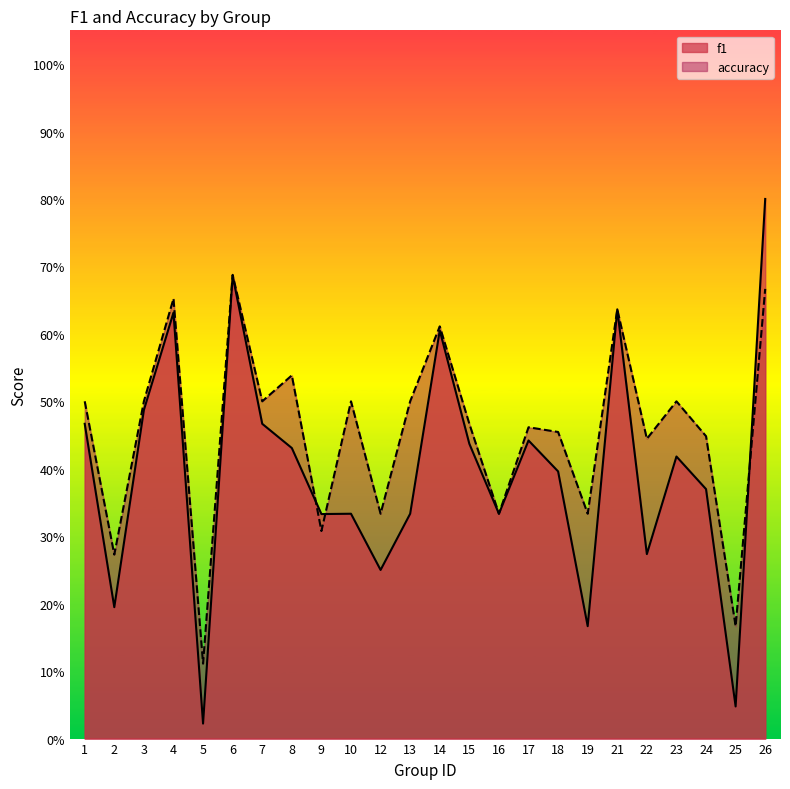

Where is f1 nearest to the value 0?

5